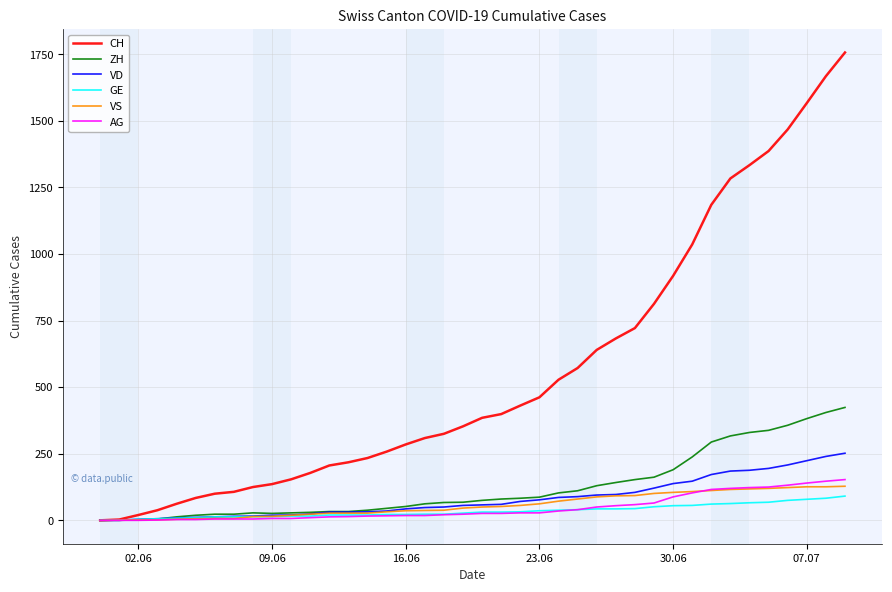

Which series has the largest total across all categories?

CH